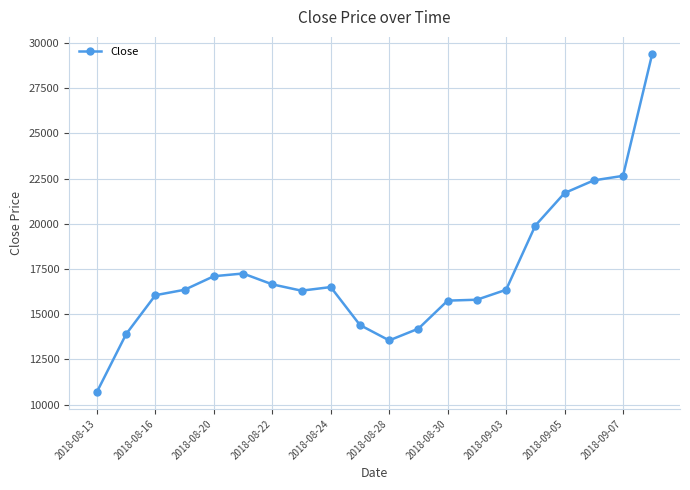

What is the value of the 19th point from the left?

22650